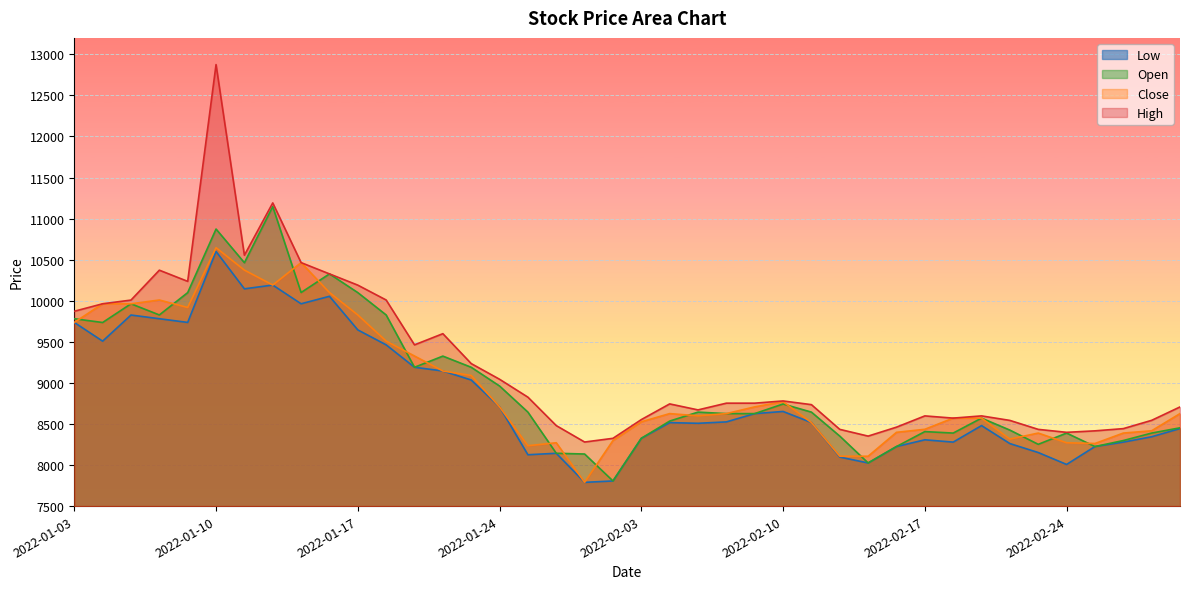

At 2022-02-04, list the series in order from largest to smallest.

High, Close, Open, Low